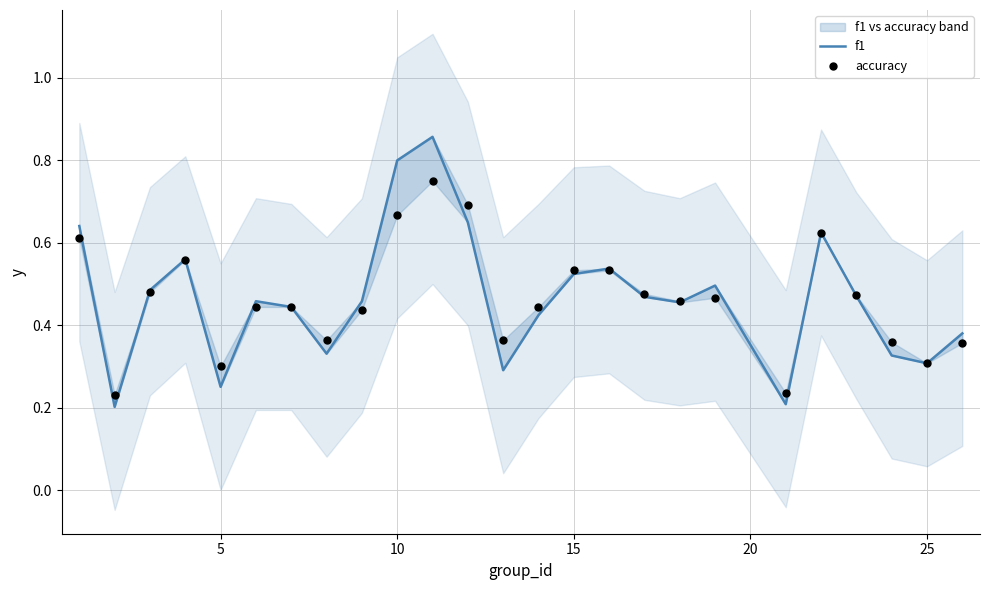

At how many categories does at least one series exceed 0?

25